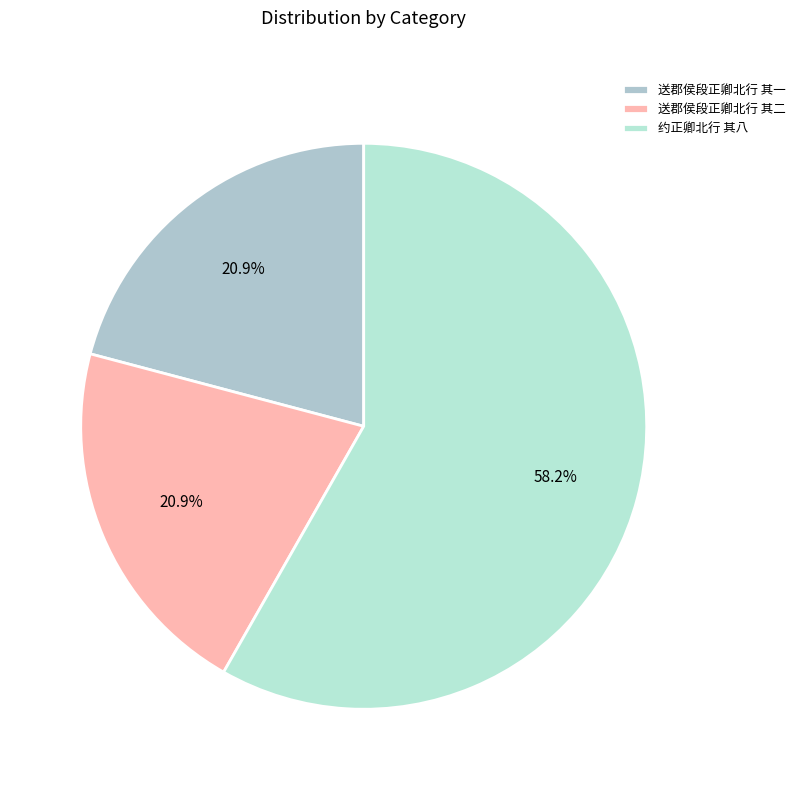

Which slice is the largest?

约正卿北行 其八